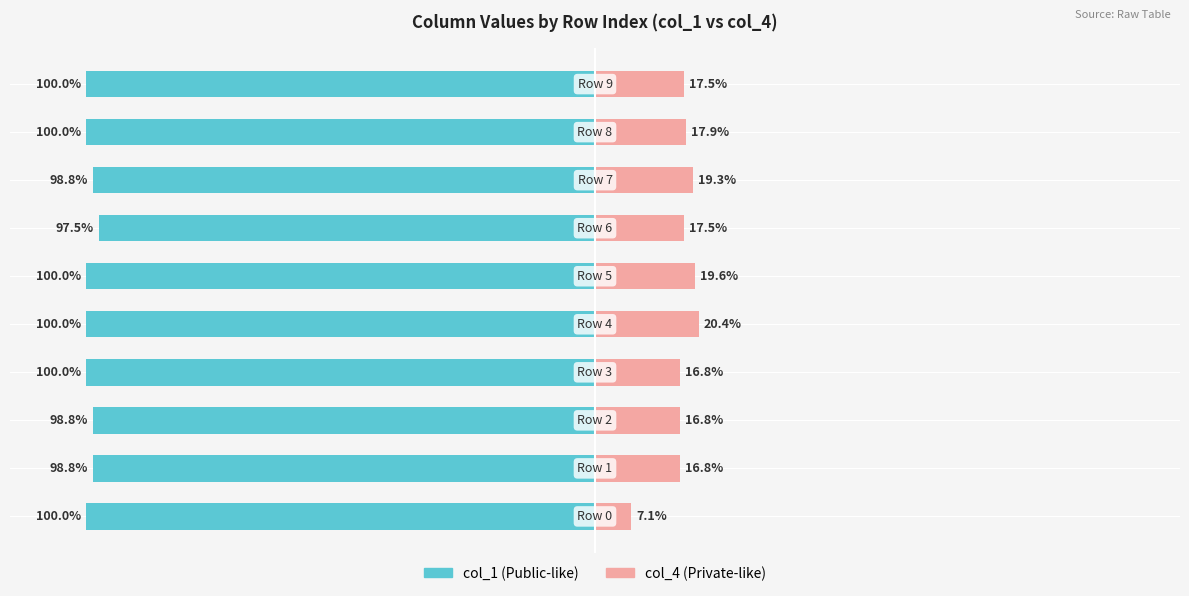

Between 1 and 7, which series saw the biggest shift?

col_4 (Private-like)